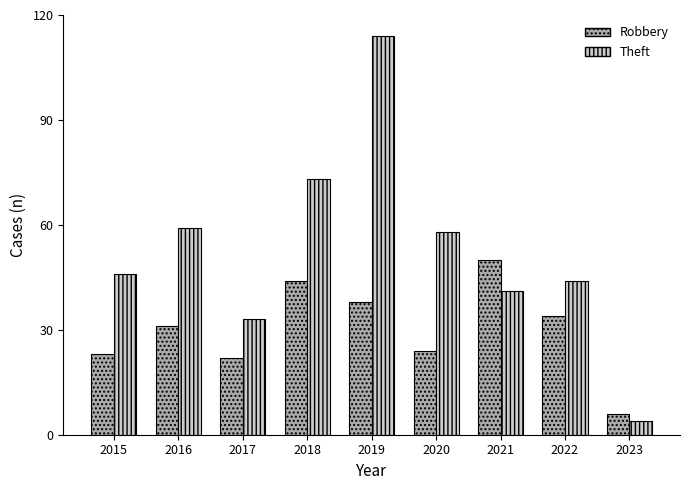

At which category is the sum across all series the highest?

2019